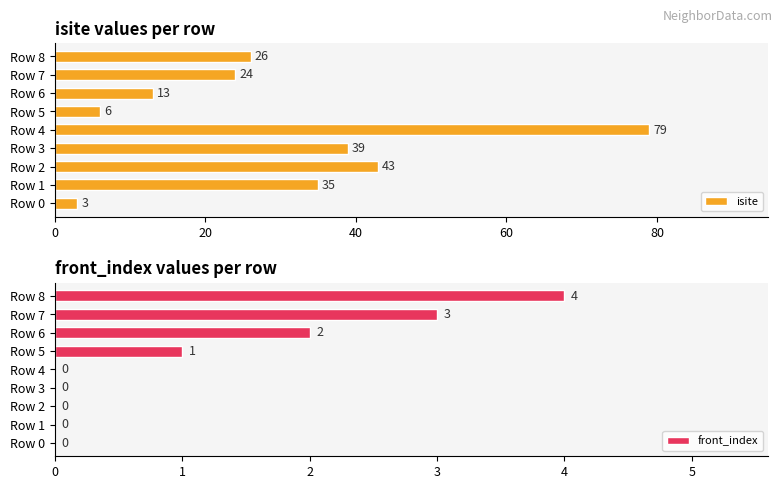

True or false: isite has a value of 52 at Row 1.

False